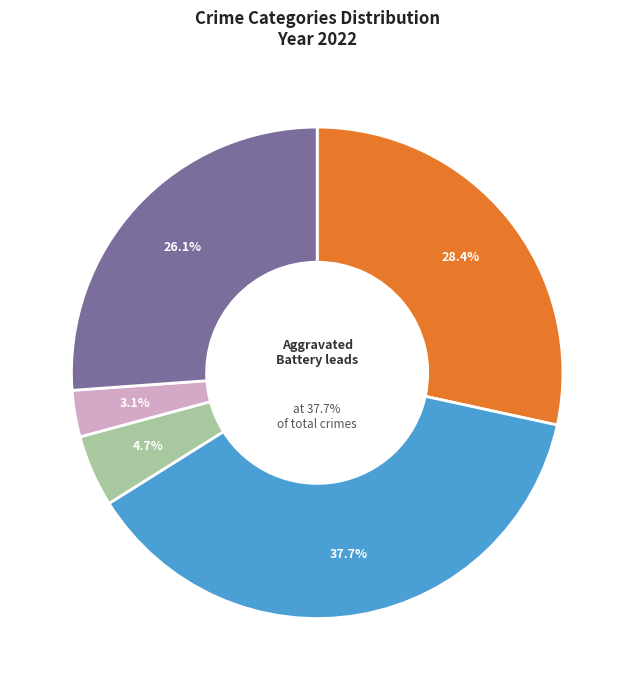

To the nearest percent, what percentage of the pie is Aggravated Battery?

38%